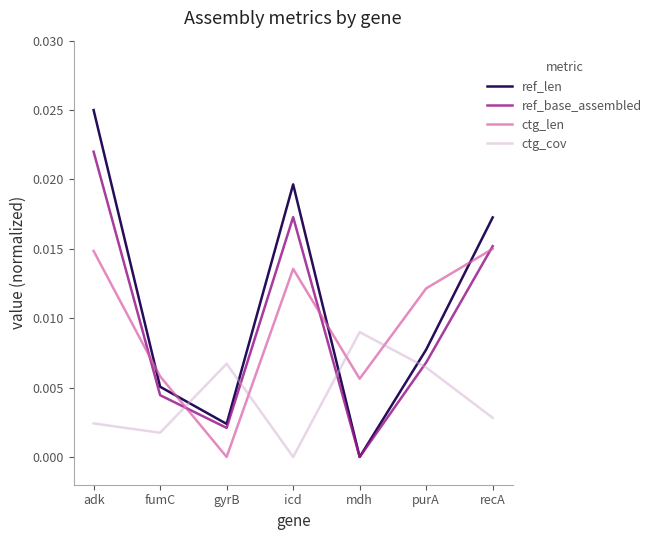

At which label is ref_len closest to 0?

mdh